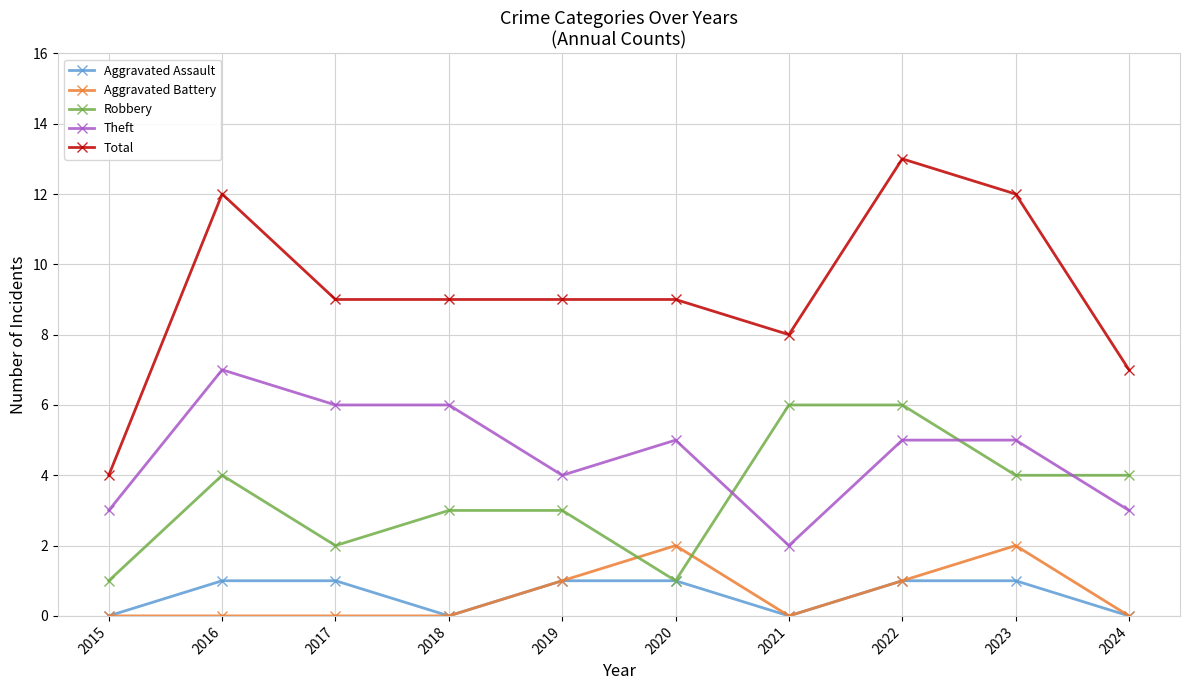

How many categories are shown in the chart?

10